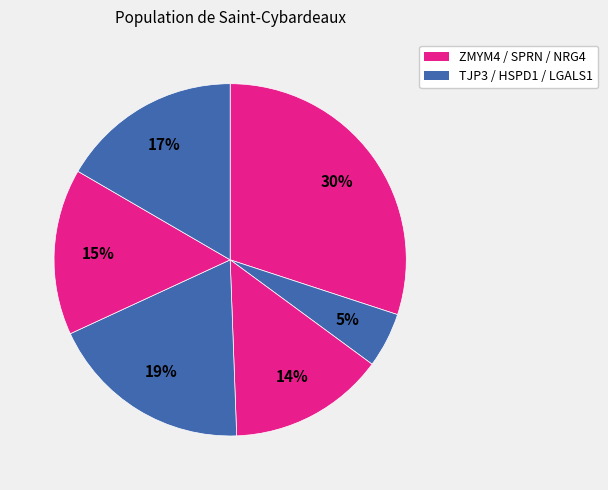

Count the number of slices in the pie.

6